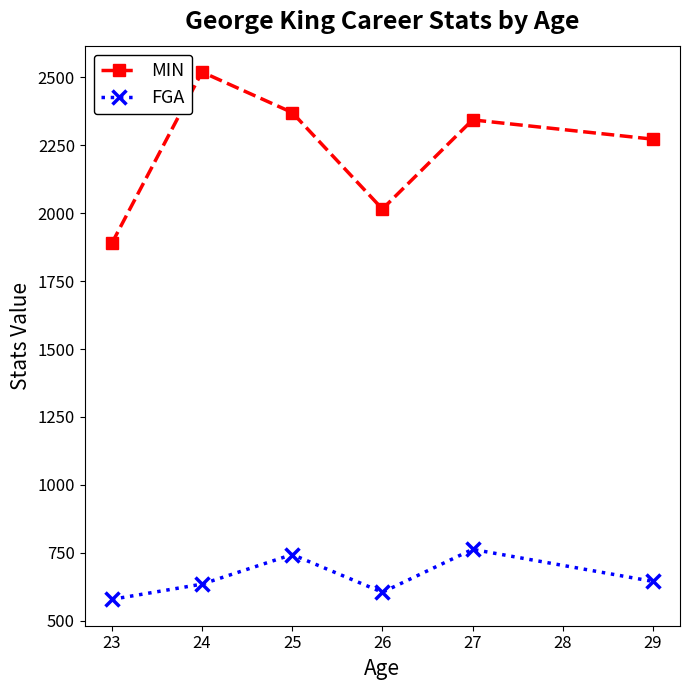

Where is the first local minimum for MIN?

26